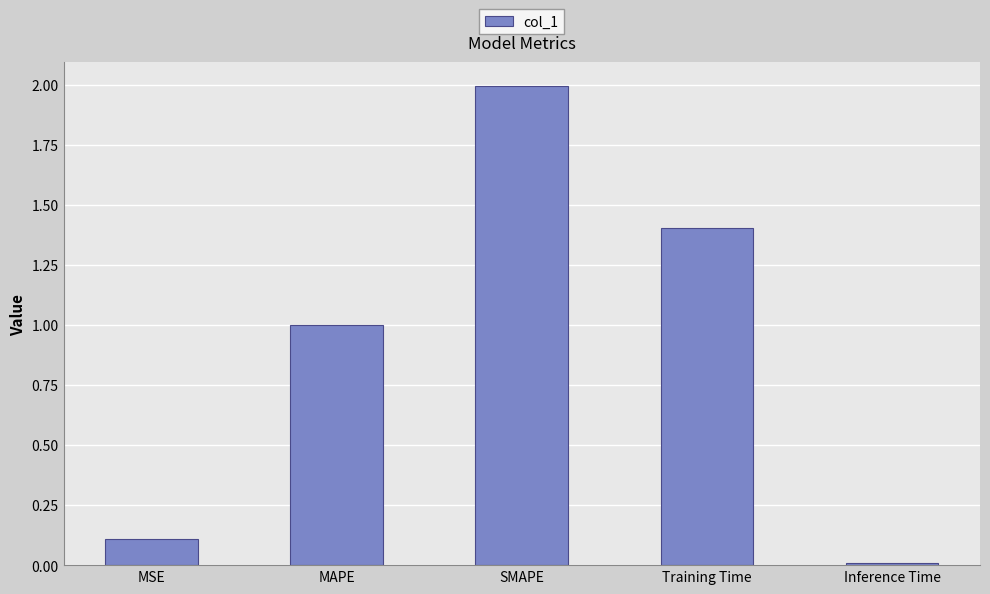

What is the change in value from SMAPE to Training Time?

-0.6